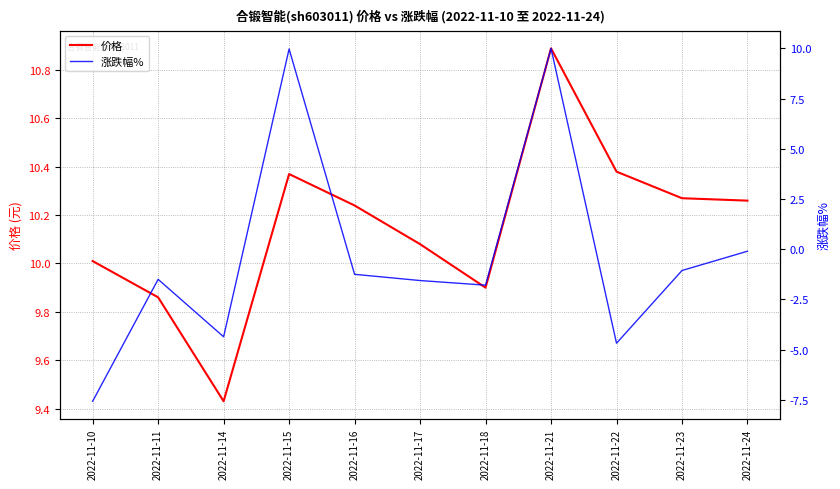

What is the difference between the maximum and minimum values in the 涨跌幅% series?

17.6